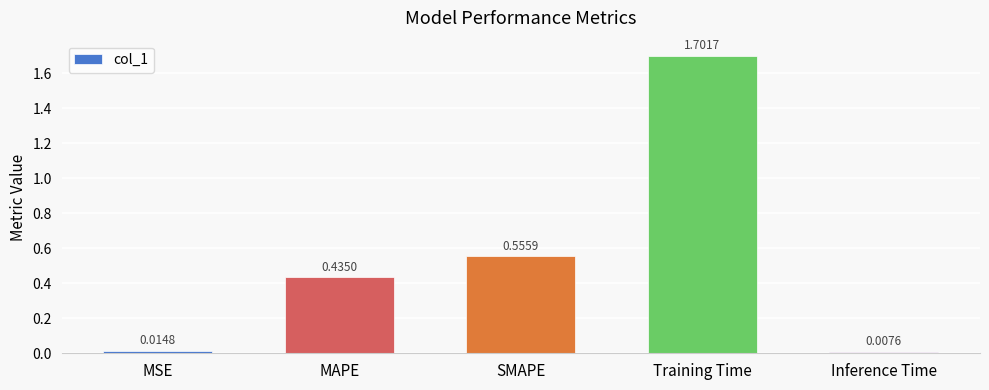

What is the label of the 5th bar from the left?

Inference Time